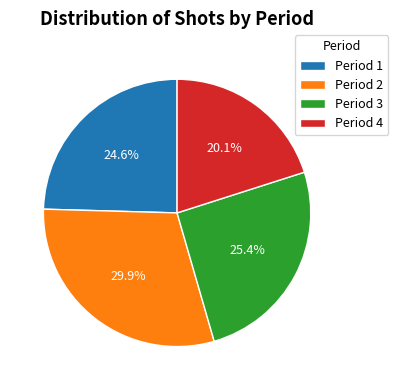

Rank the categories by value from highest to lowest.

Period 2, Period 3, Period 1, Period 4